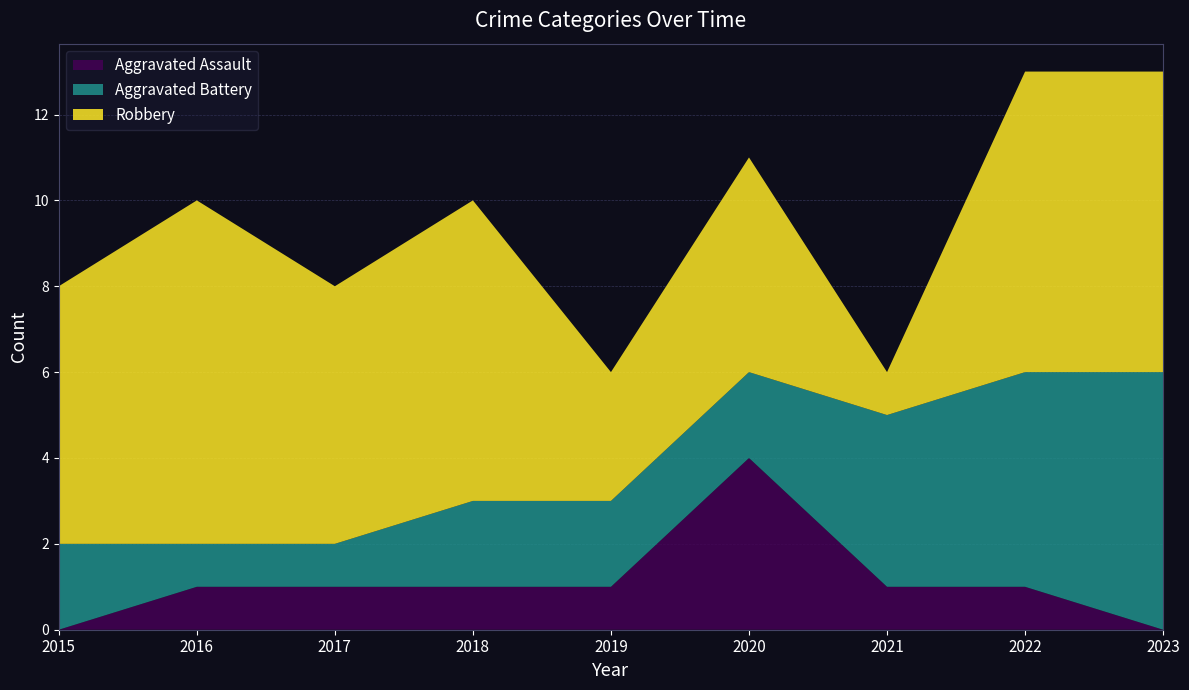

Reading left to right, transcribe all the data shown in this chart.

Aggravated Assault: 0	1	1	1	1	4	1	1	0
Aggravated Battery: 2	1	1	2	2	2	4	5	6
Robbery: 6	8	6	7	3	5	1	7	7